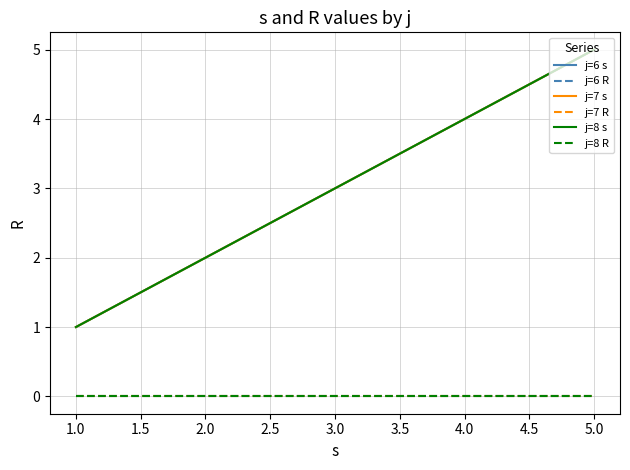

Does the chart display data point markers on the line(s)?

No